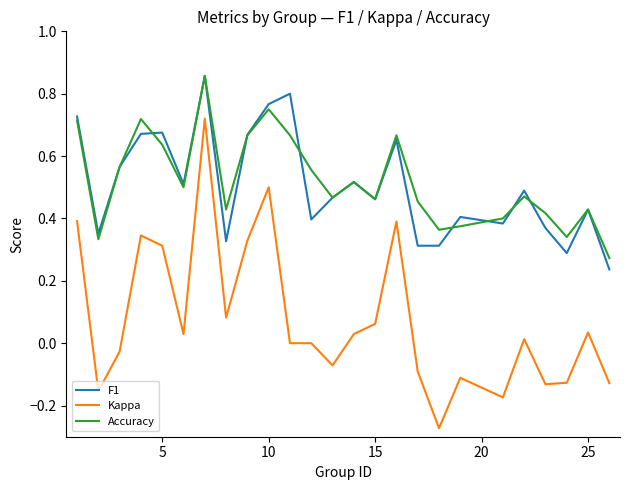

Which series has the largest range (max minus min)?

Kappa